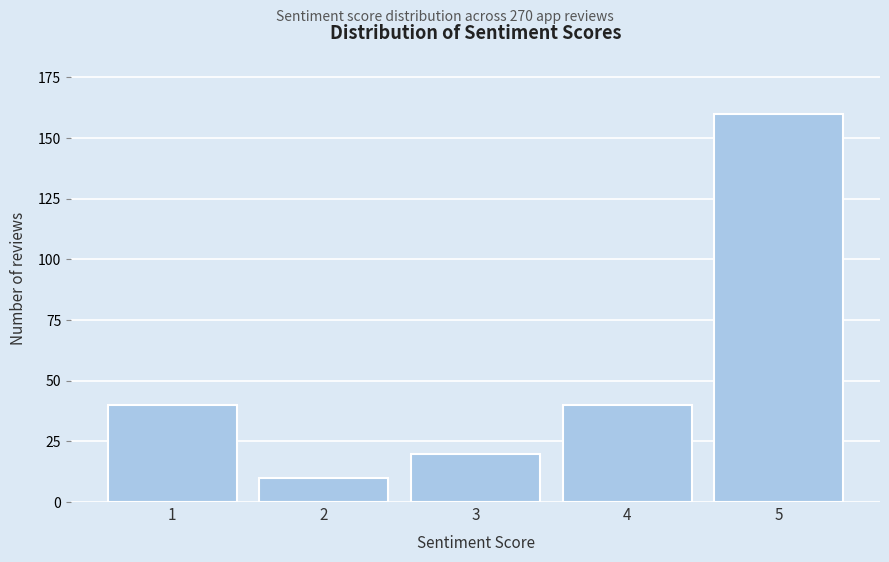

Reading right to left, list all the values displayed in this chart.

5=160	4=40	3=20	2=10	1=40